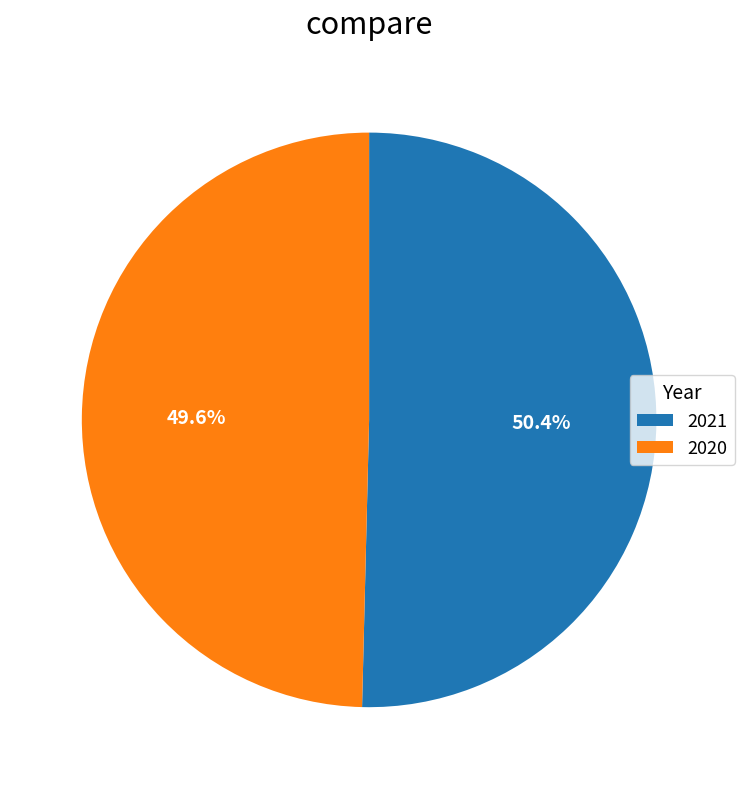

Which has a higher value, 2020 or 2021?

2021